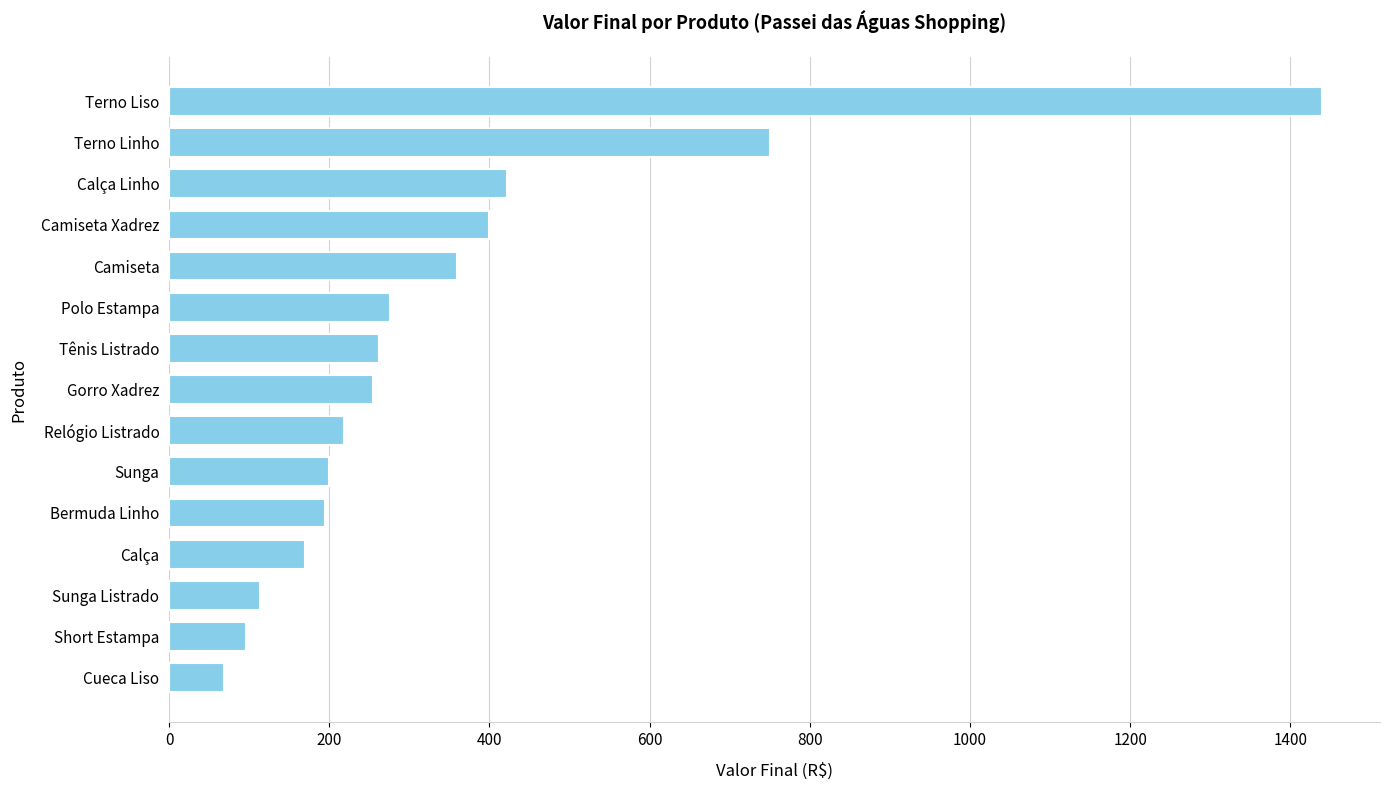

Which has a higher value, Terno Liso or Cueca Liso?

Terno Liso